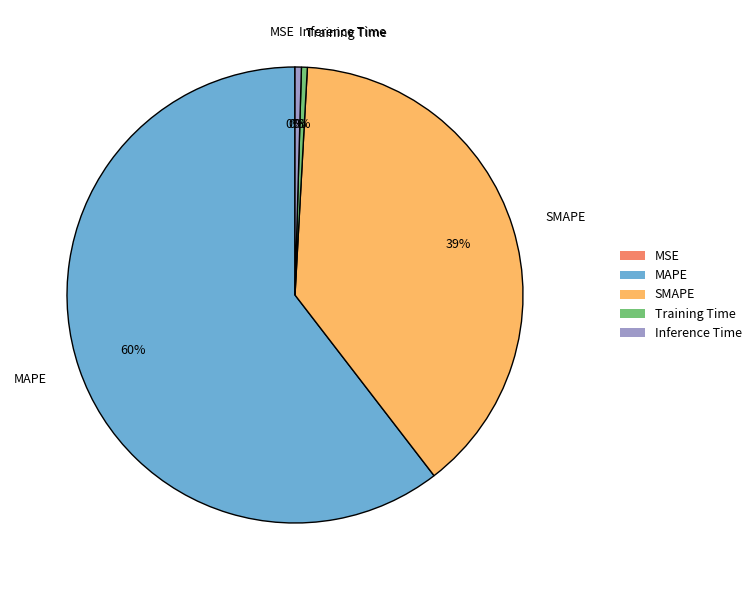

What percentage is the SMAPE slice, to the nearest percent?

39%